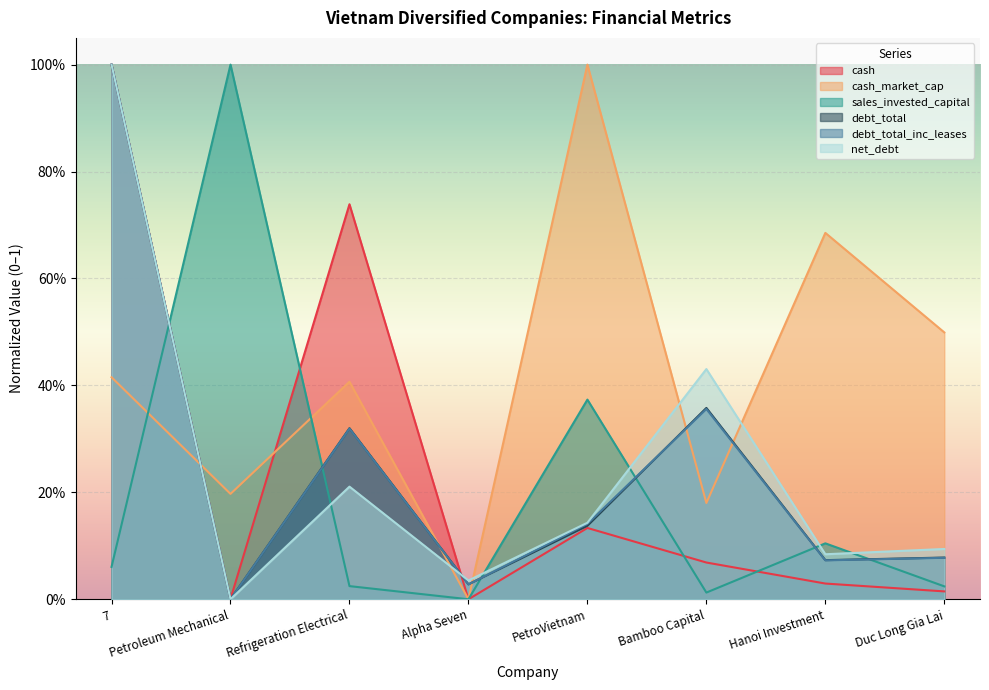

The sales_invested_capital series shows 0.0 at Refrigeration Electrical. True or false?

True